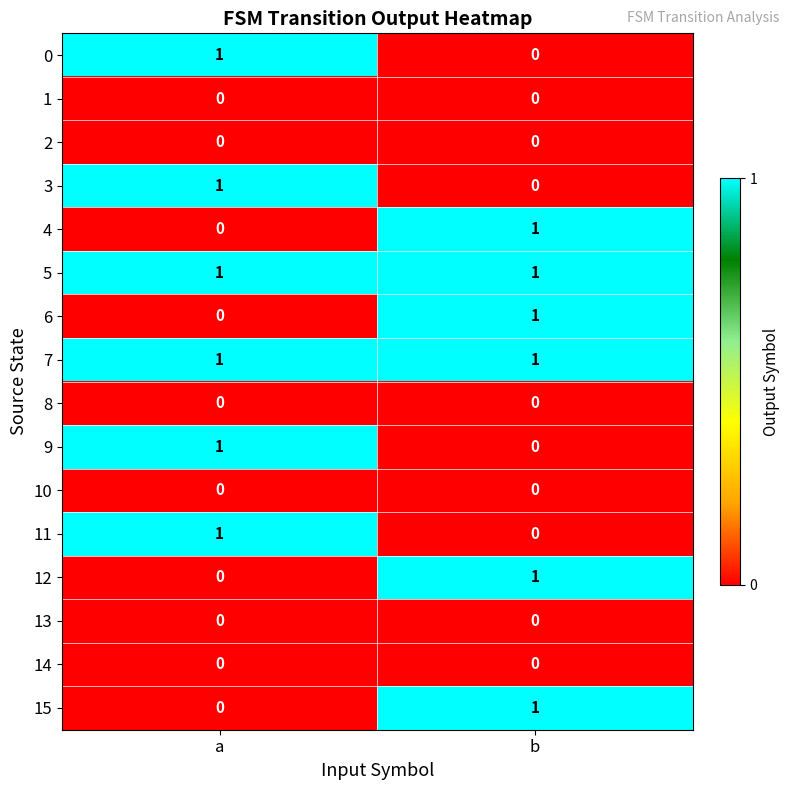

Is it true that 3 equals 0 at b?

True